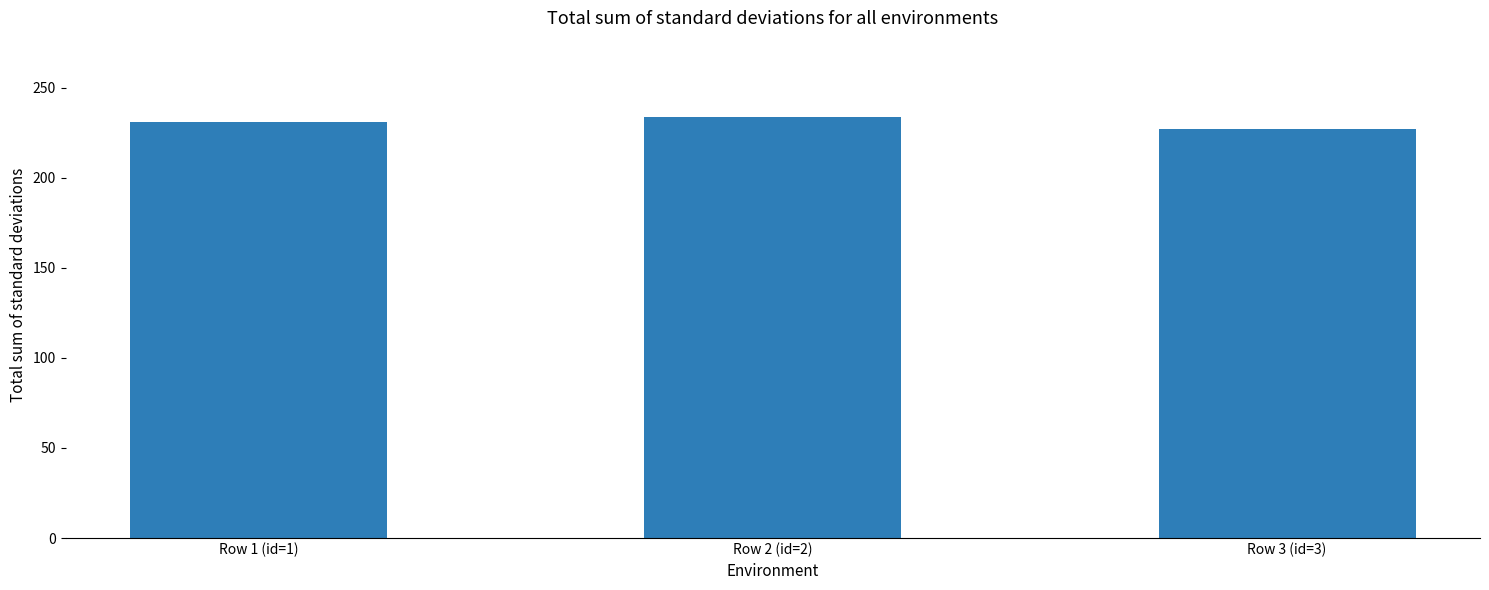

Rank the categories by value from highest to lowest.

Row 2 (id=2), Row 1 (id=1), Row 3 (id=3)